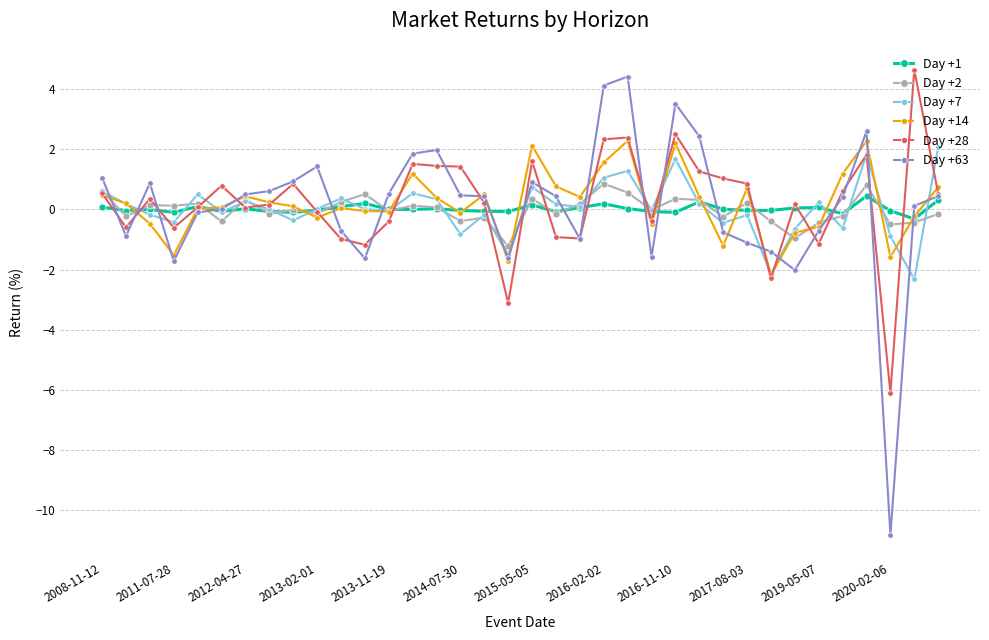

How many data points does each series have?

36